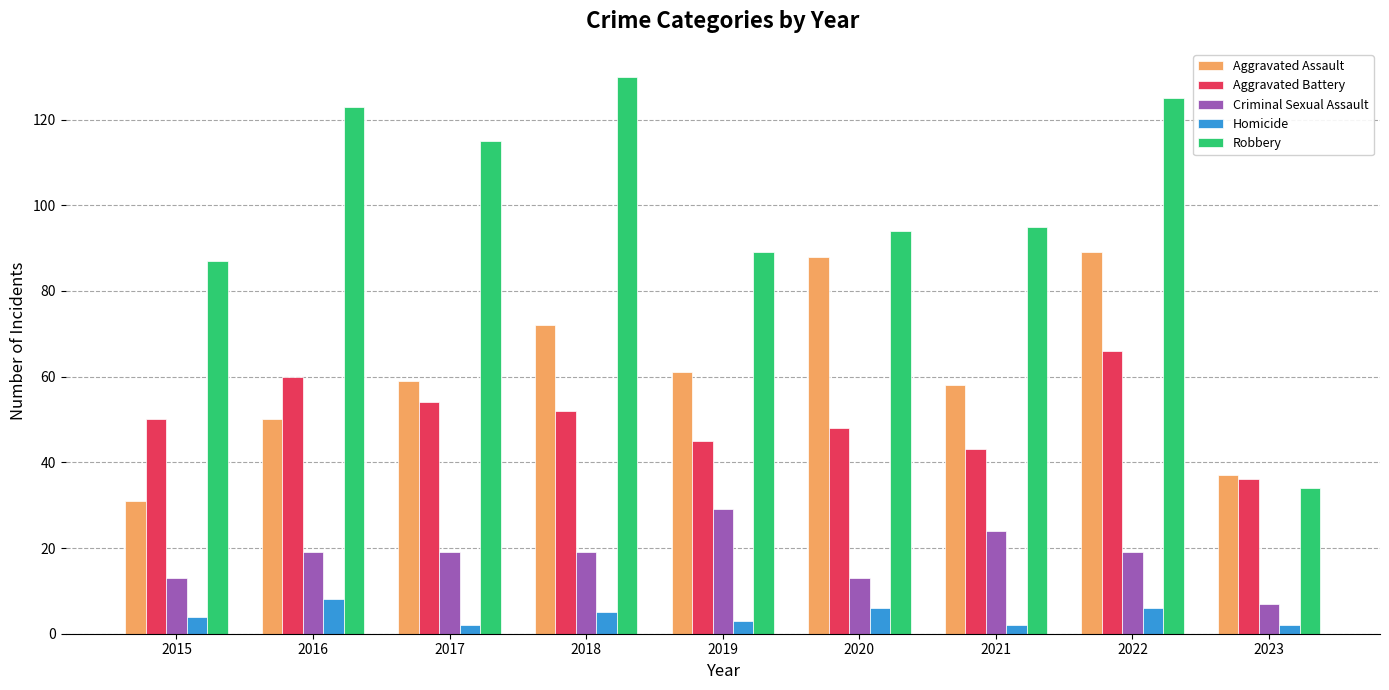

What is the lowest value of the Criminal Sexual Assault series?

7